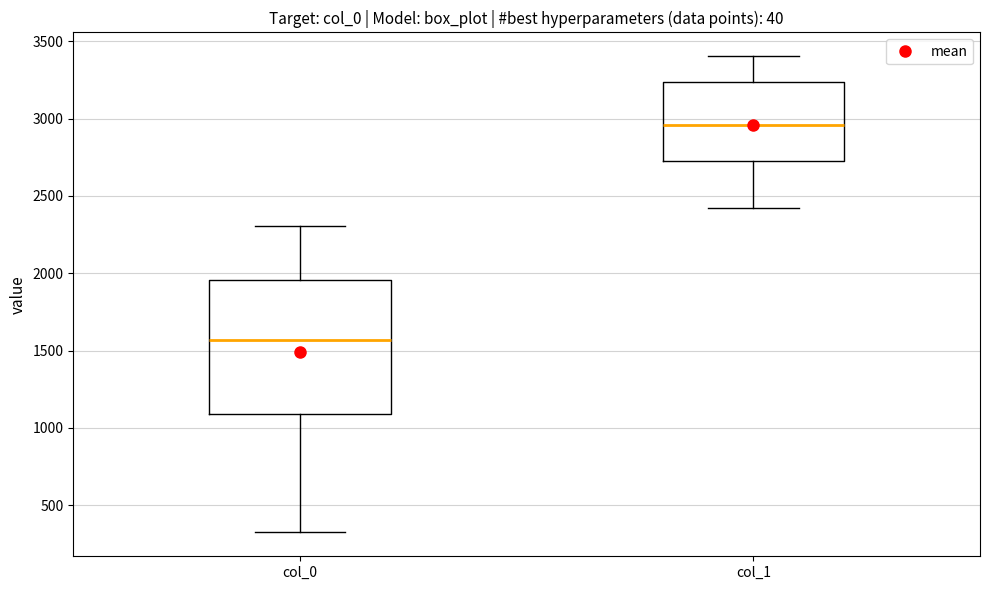

Where is the lower edge of the box for col_0 on the y-axis? The values are not printed on the chart, so give them approximately, as read against the axis.

1100